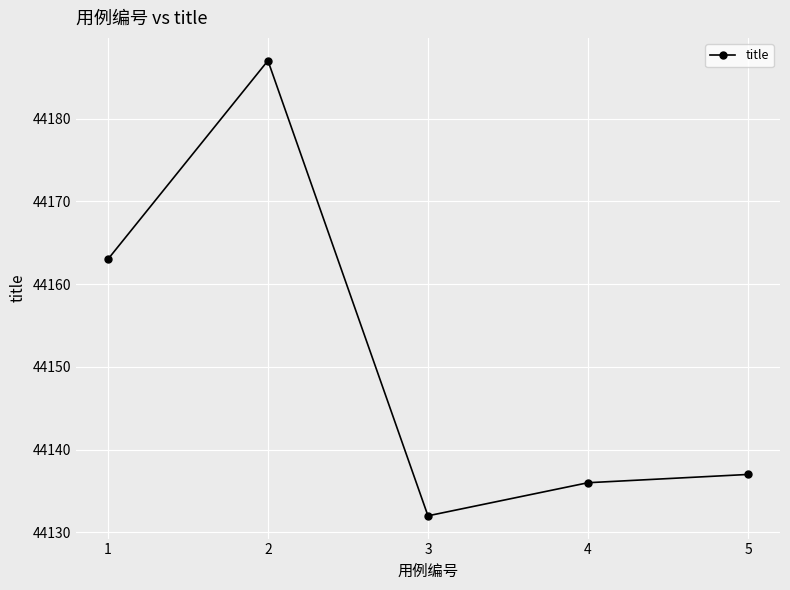

How many interior local valleys (lower than both neighbors) does the data have?

1